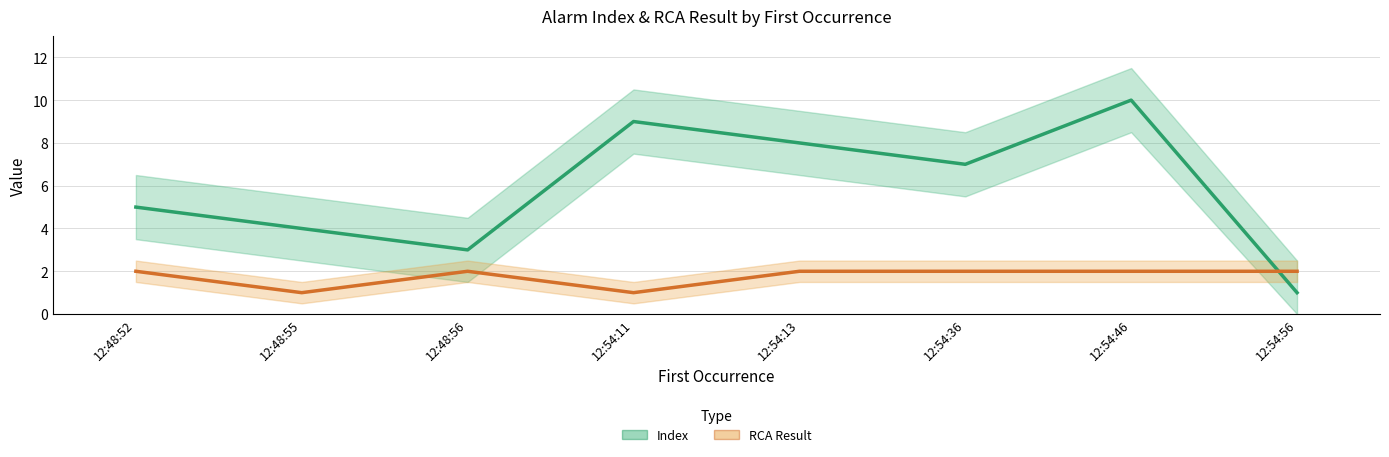

At how many categories does at least one series exceed 7?

3